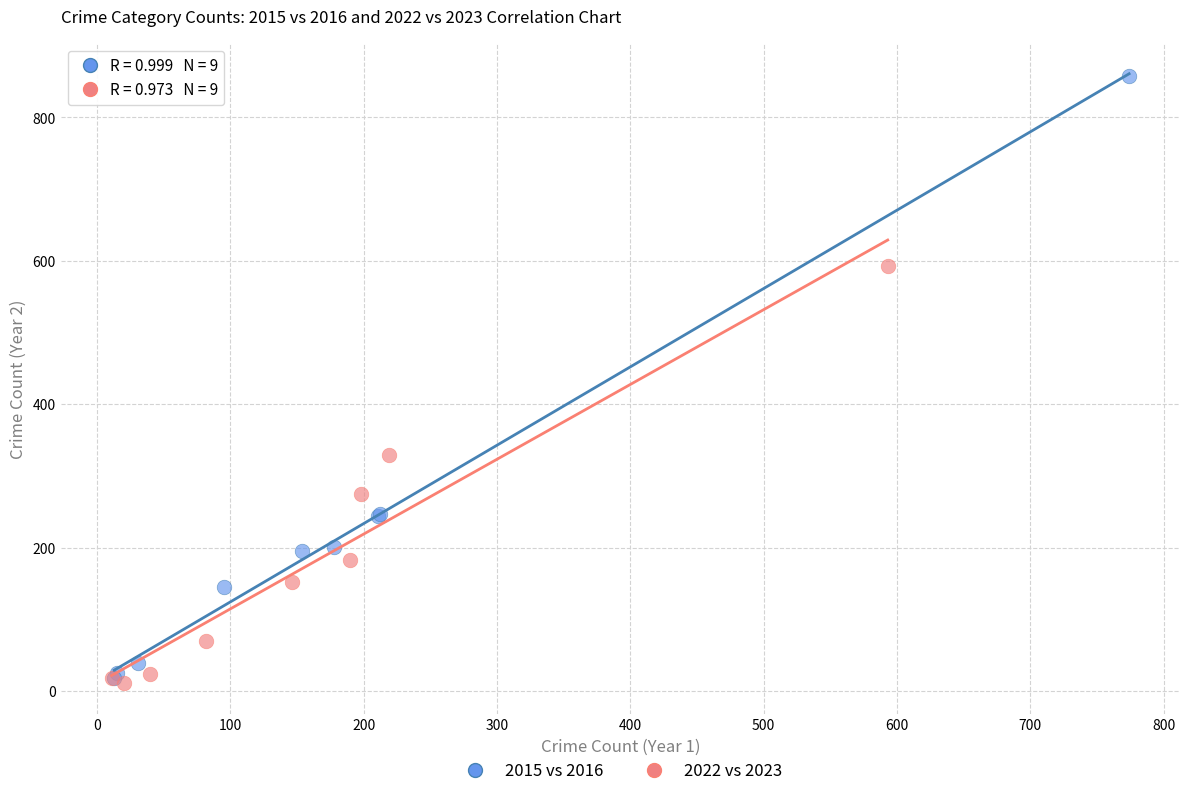

What are all the series names shown in the legend?

2015 vs 2016, 2022 vs 2023